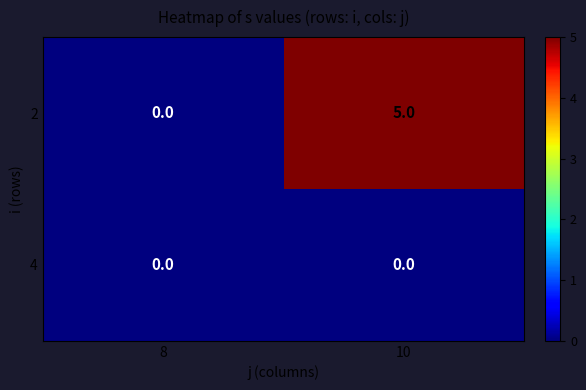

At which category is the sum across all series the highest?

10